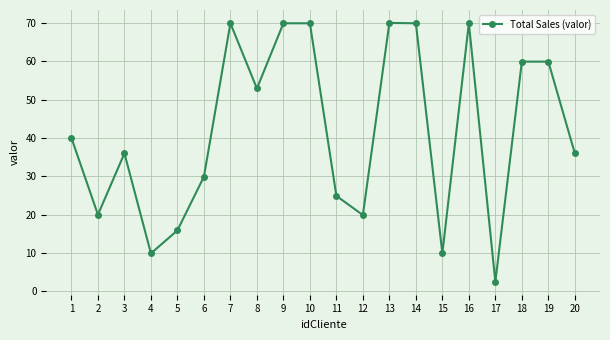

What is the greatest value displayed?

70.0